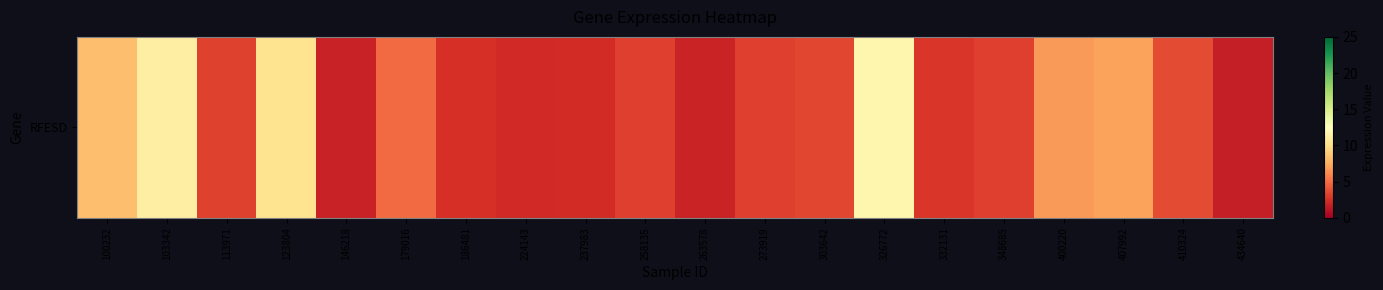

What is the difference between the second highest and second lowest values?

9.4